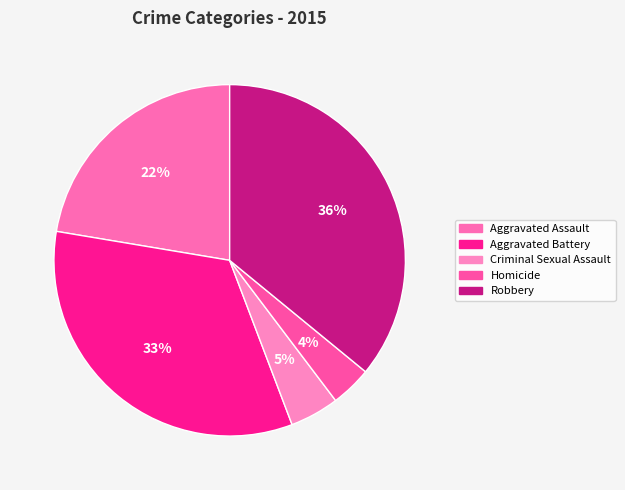

To the nearest percent, what is the average slice percentage?

20%